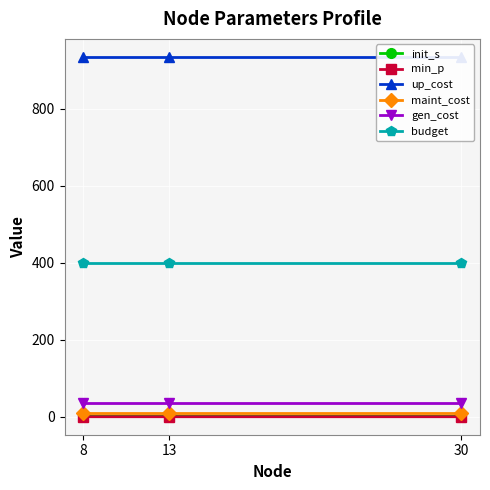

At how many categories does at least one series exceed 263?

3